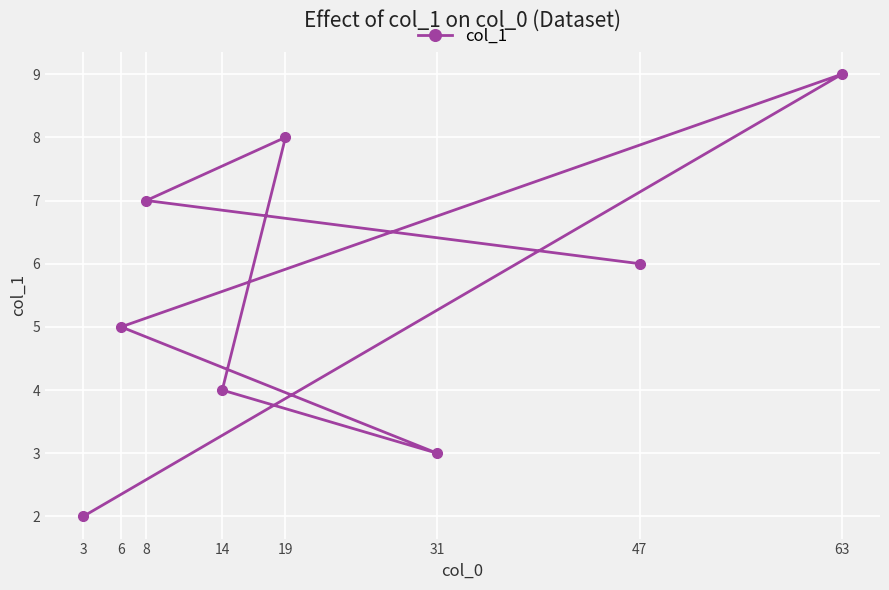

How many values exceed 6?

3